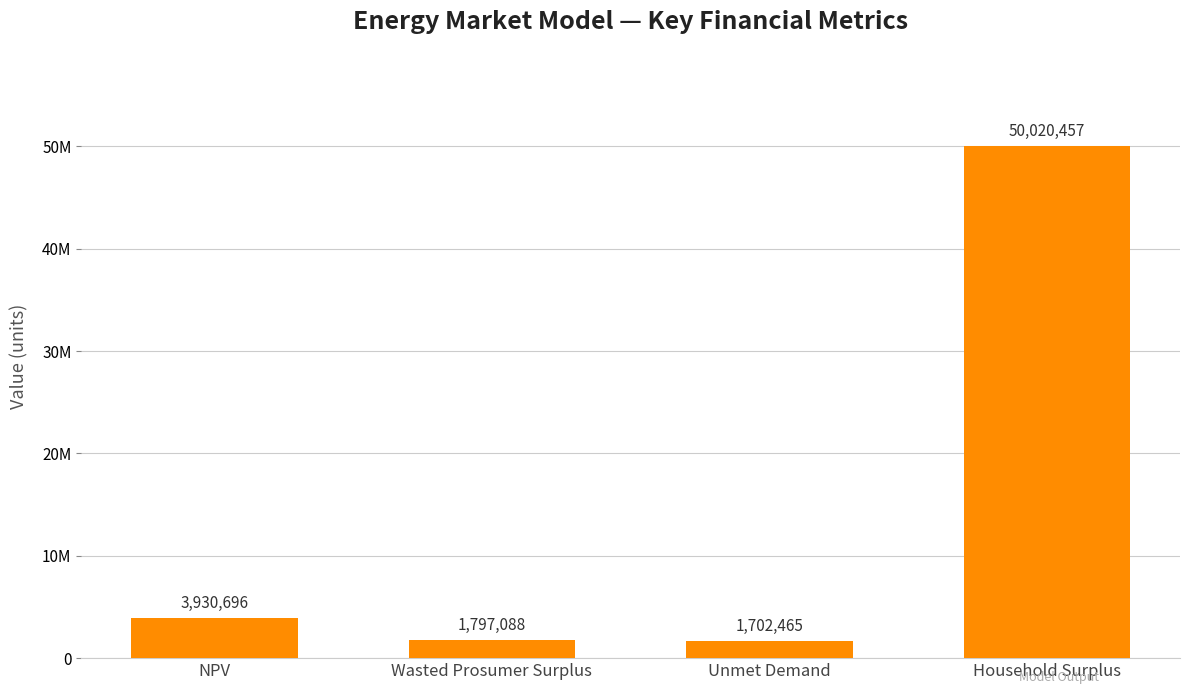

What is the maximum value shown in the chart?

50020457.2